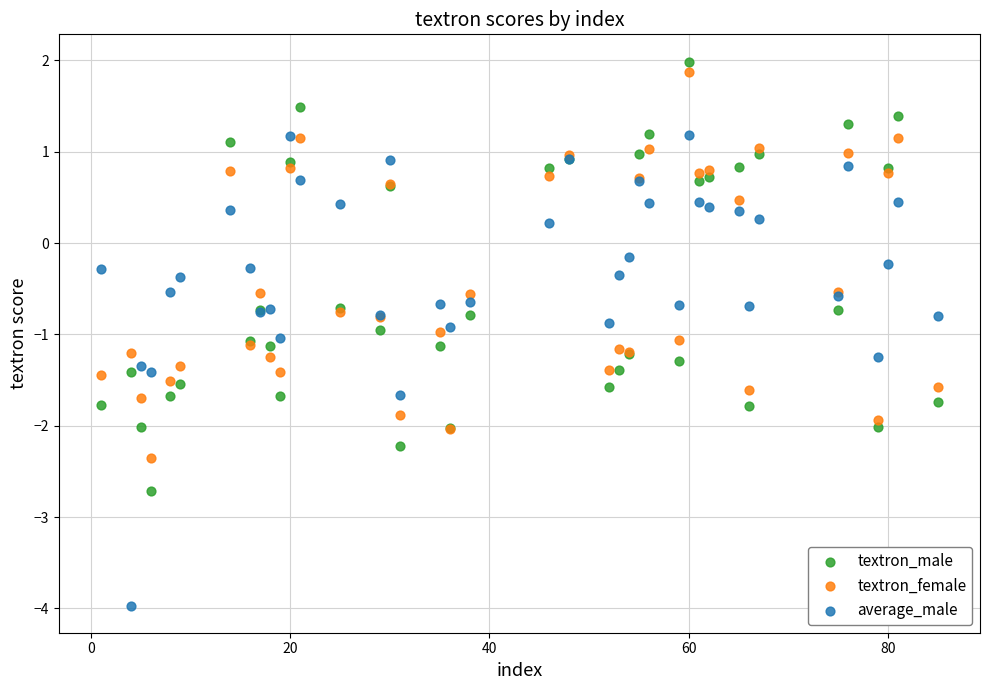

Which series has the widest spread of Y values?

average_male